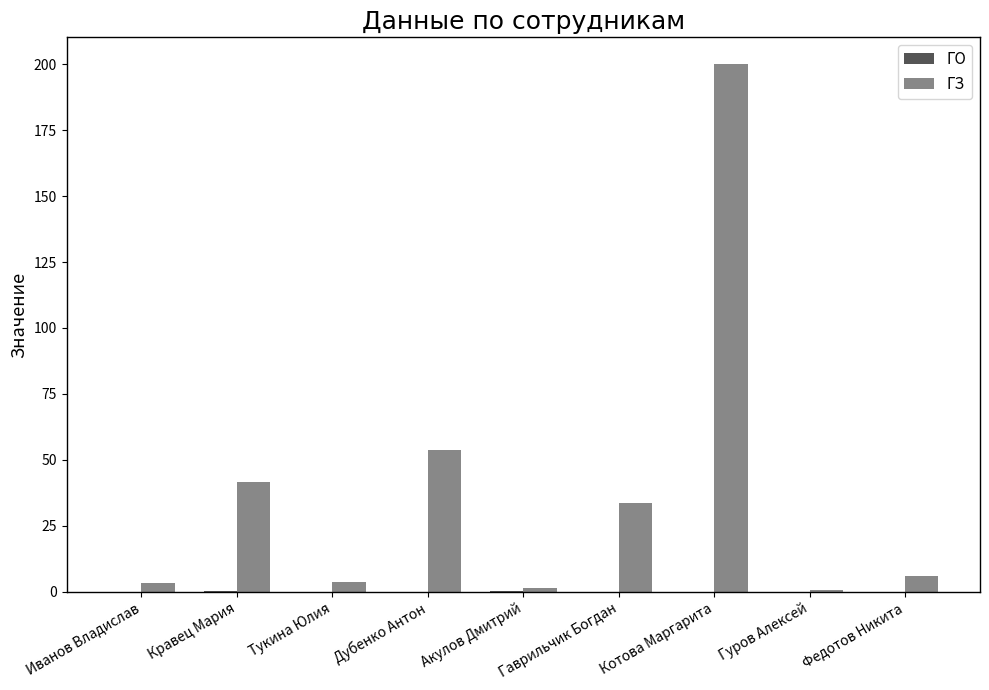

Is it true that ГЗ equals 15.4 at Гаврильчик Богдан?

False